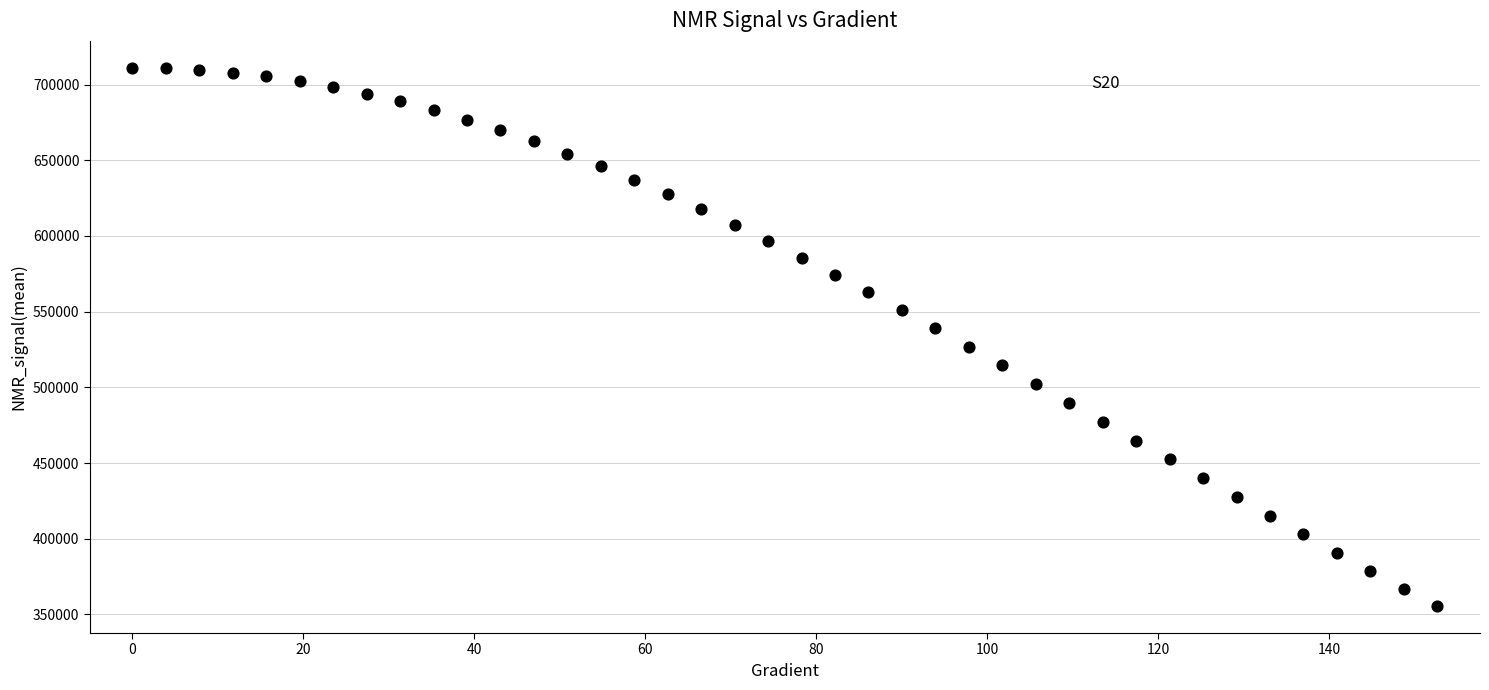

What is the range of X values (max minus min)?

152.6